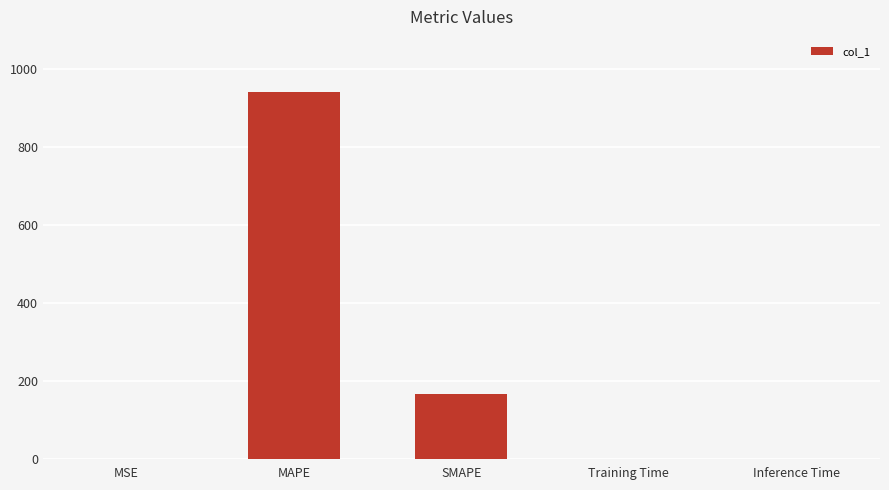

Which has a higher value, Inference Time or MAPE?

MAPE